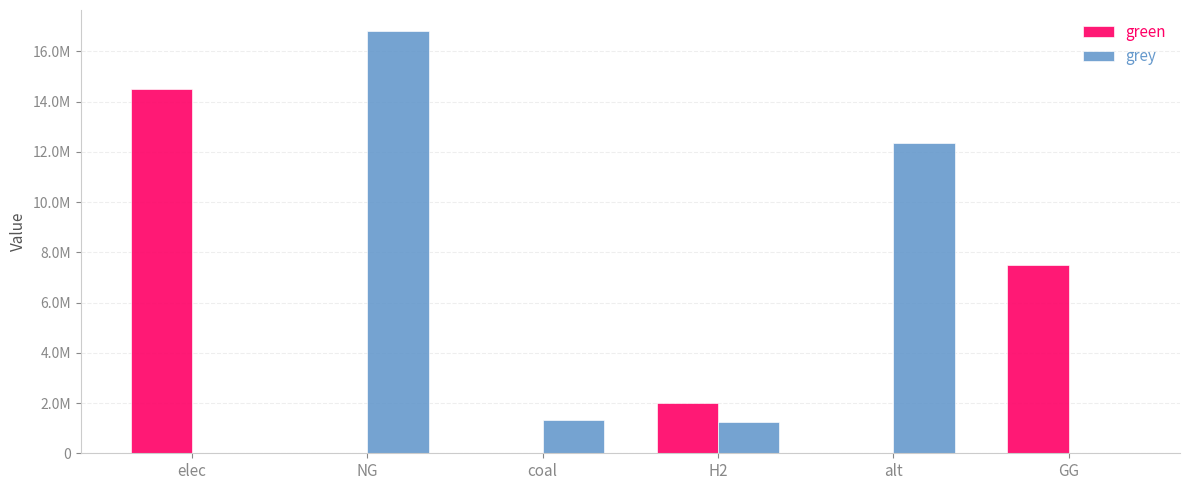

Is the value of green at NG greater than the value of grey at coal?

No